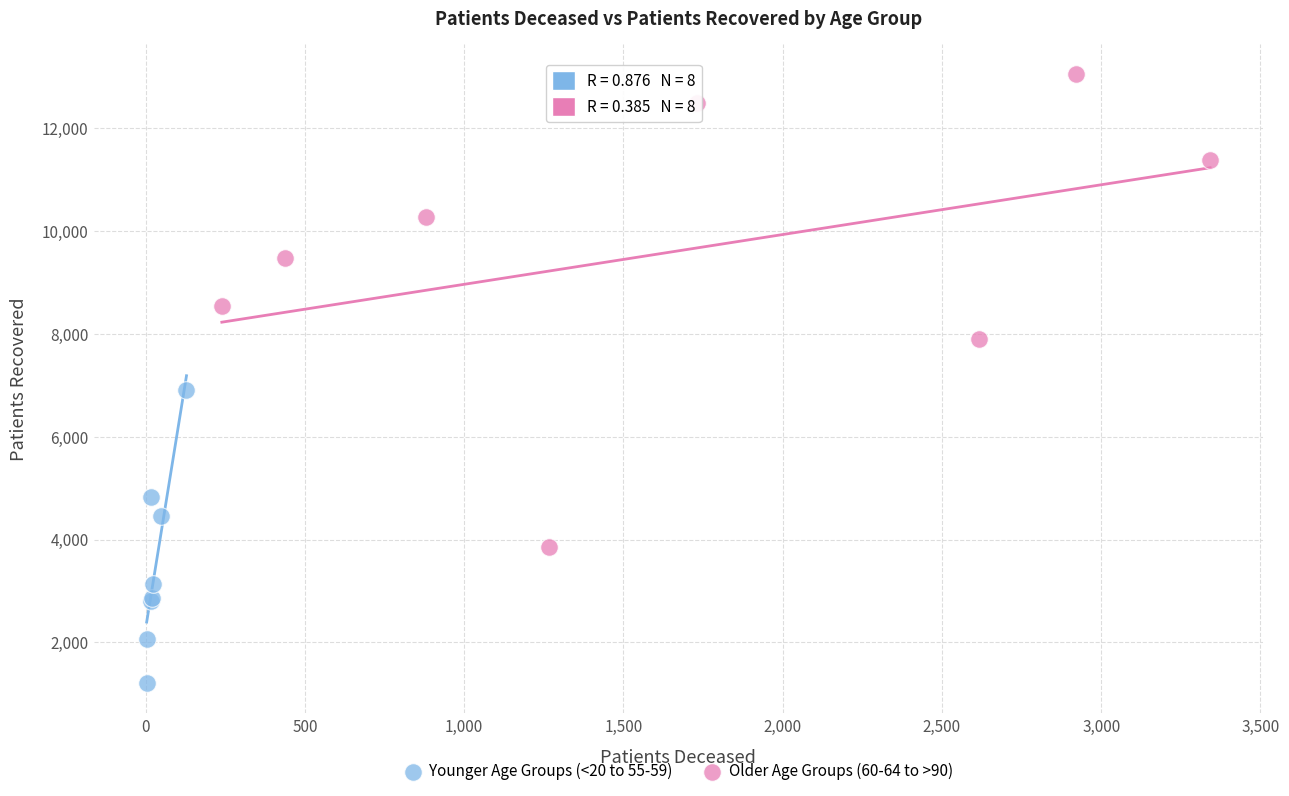

Which series contains the lowest Y value?

Younger Age Groups (<20 to 55-59)